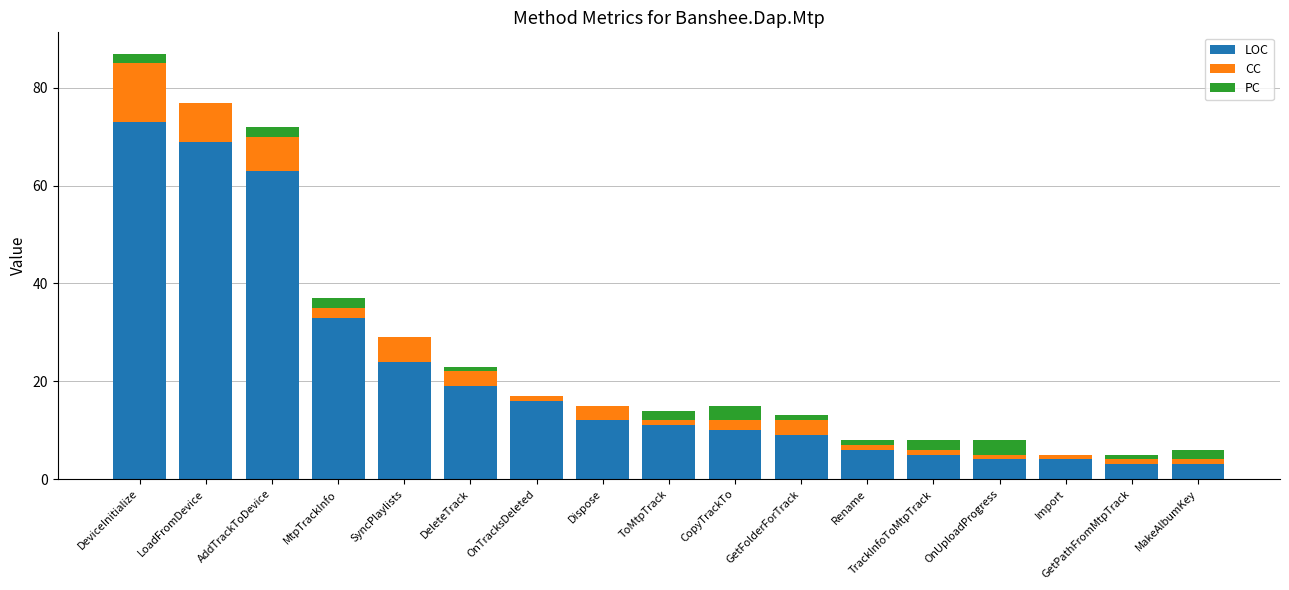

True or false: LOC has a value of 11 at ToMtpTrack.

True